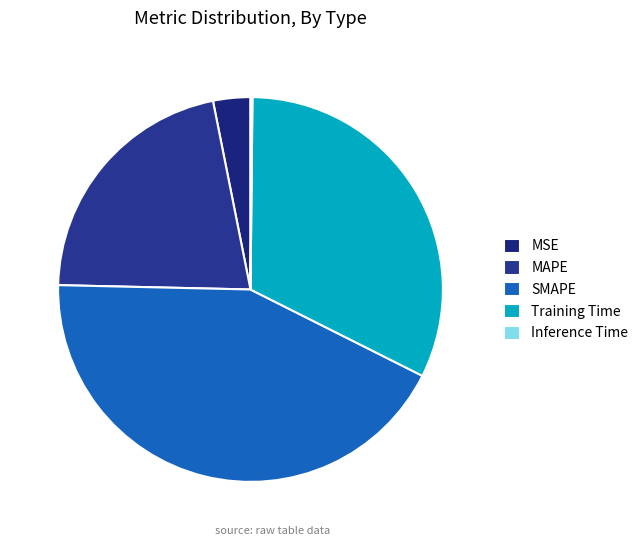

Combined, what portion of the pie is SMAPE and Training Time?

75.2%